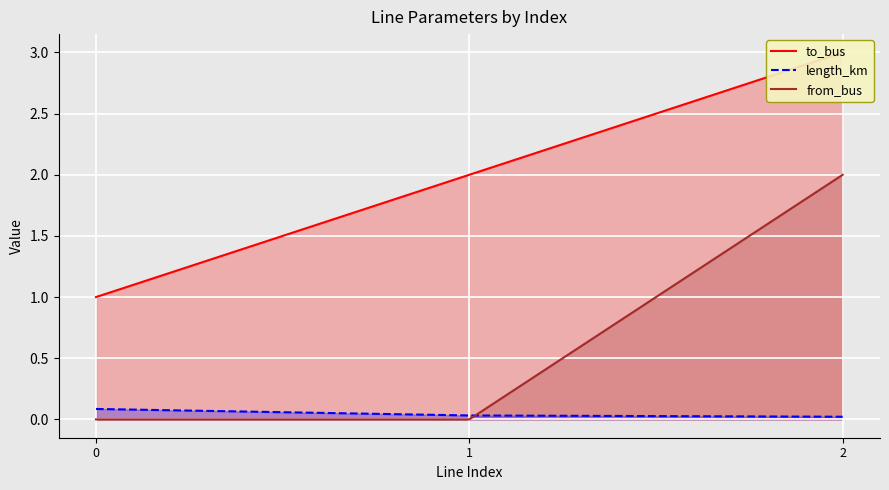

What is the value of the to_bus point at the 2nd from the left?

2.0